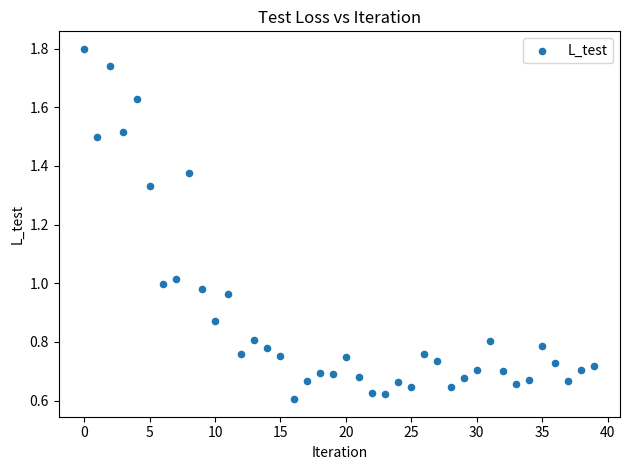

What is the range of Y values (max minus min)?

1.2